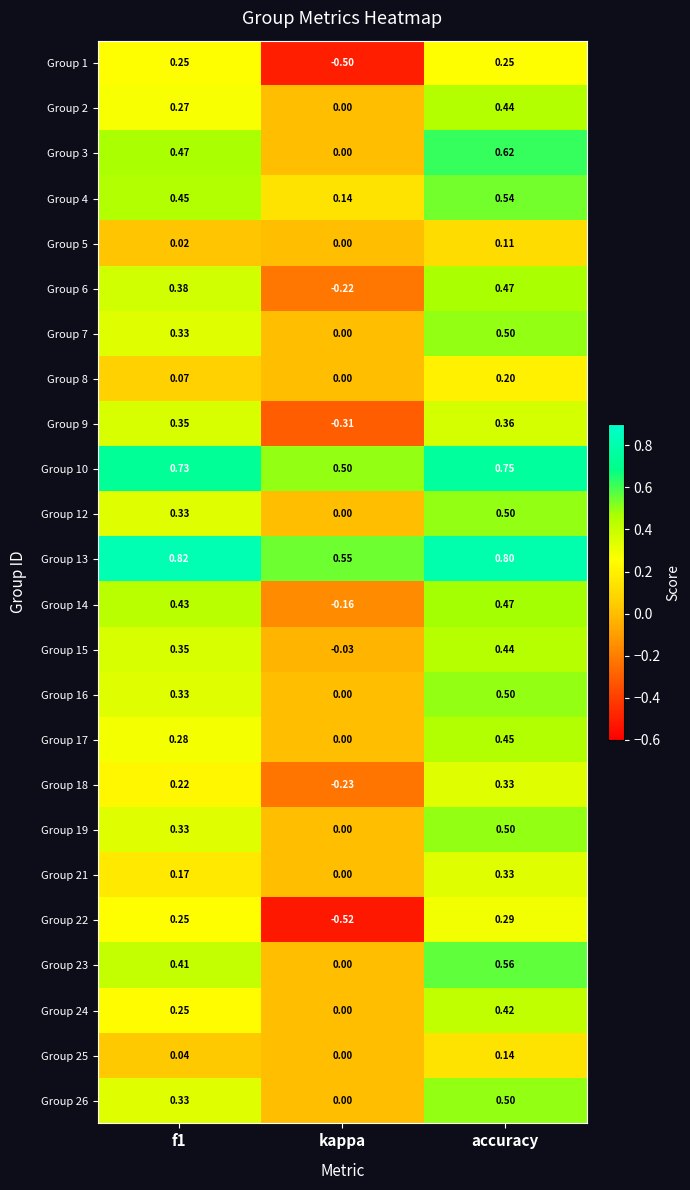

Which category has the highest value in the Group 22 series?

accuracy